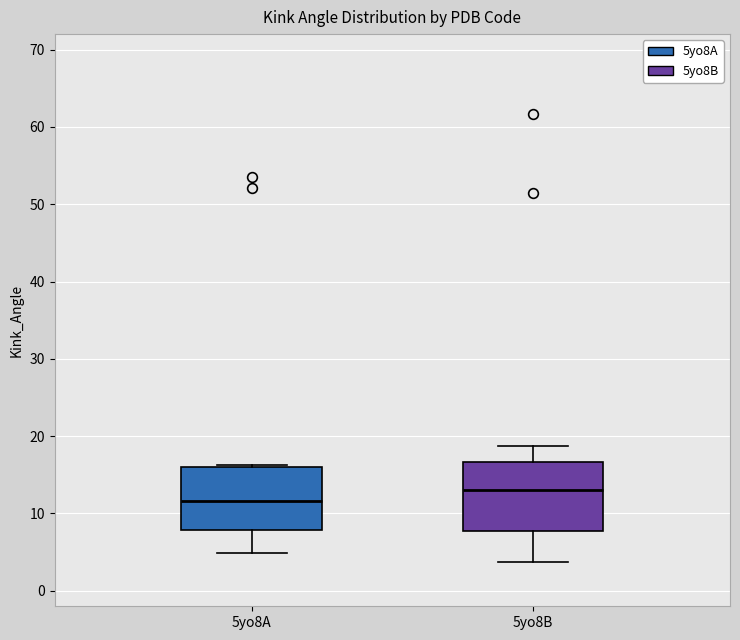

Reading left to right, transcribe this box plot: for each box, give where its median line is, the range the box spans, and where its two whiskers end, as read against the y-axis. The values are not printed on the chart, so give them approximately, as read against the axis.

5yo8A: median 12, box 8 to 16, whiskers 5 to 16
5yo8B: median 13, box 8 to 17, whiskers 4 to 19